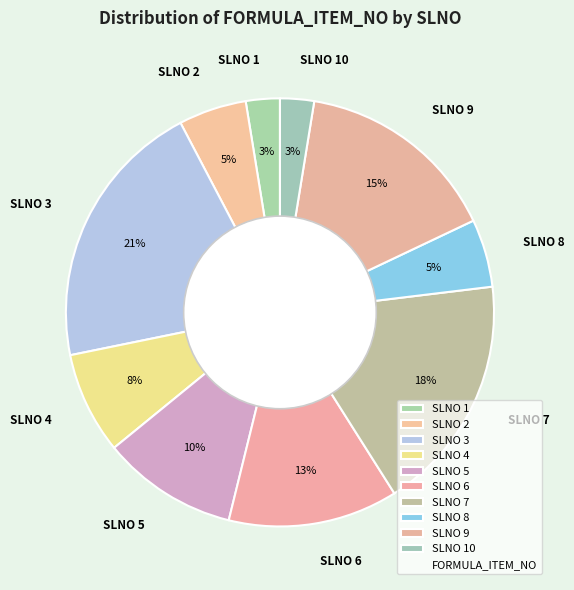

To the nearest percent, what is the average slice percentage?

10%